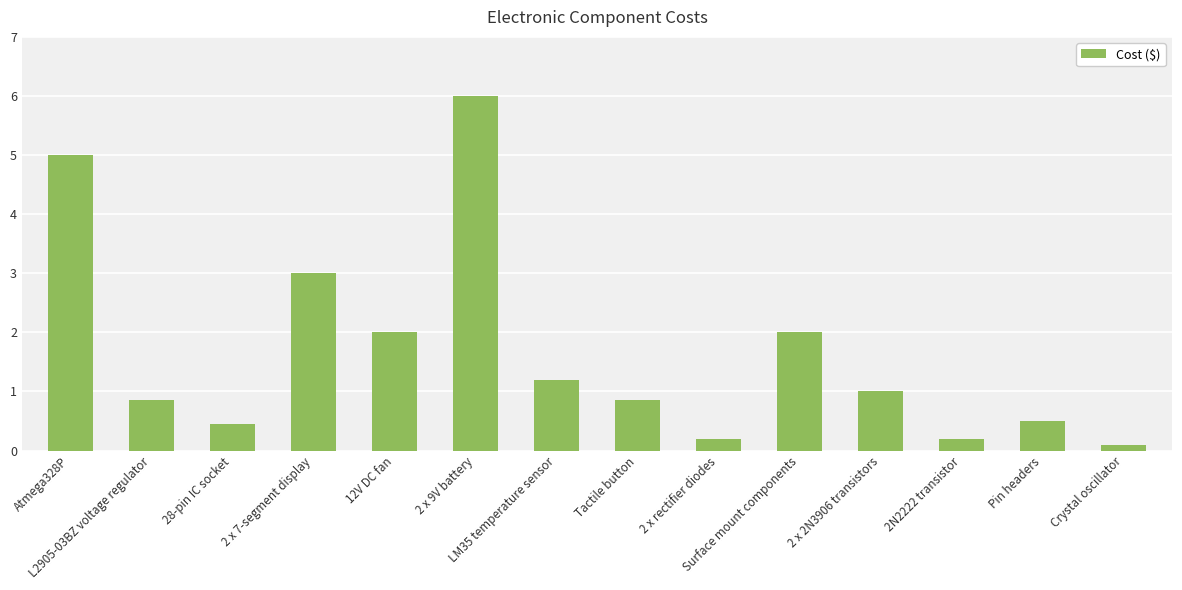

What is the average value?

1.7